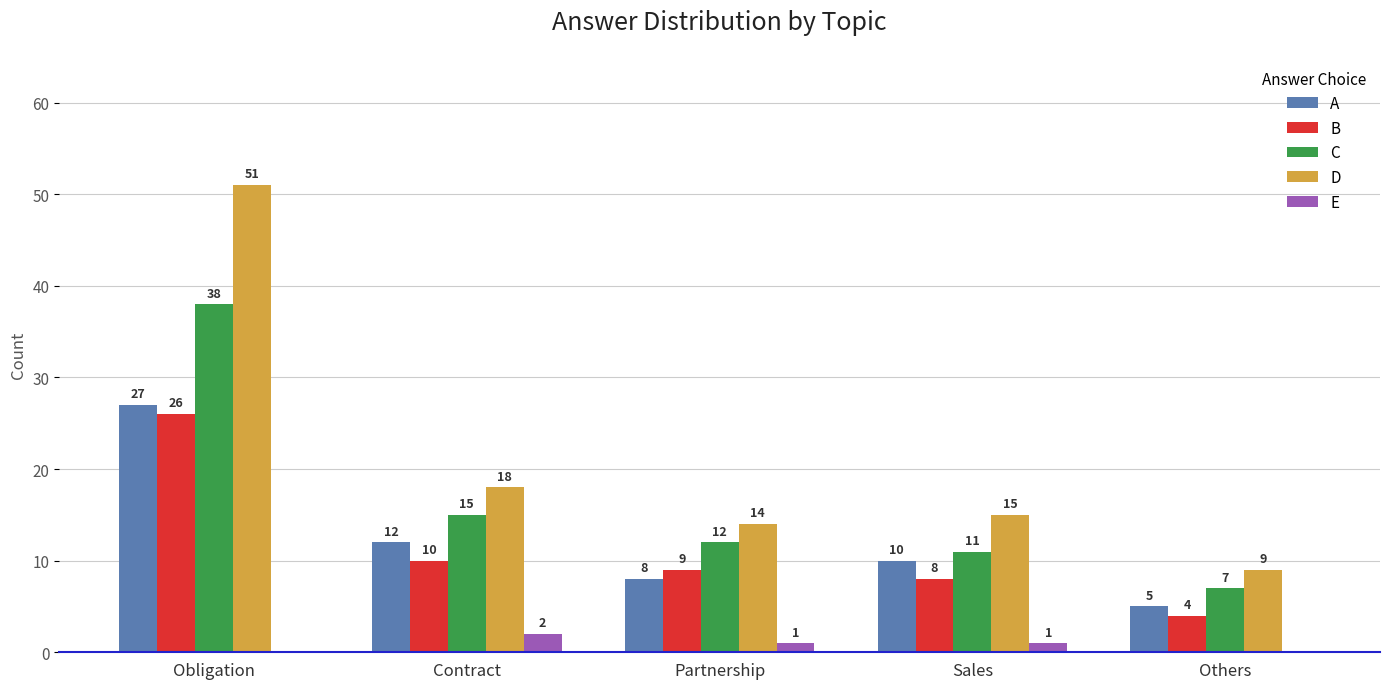

Where is B nearest to the value 15?

Contract